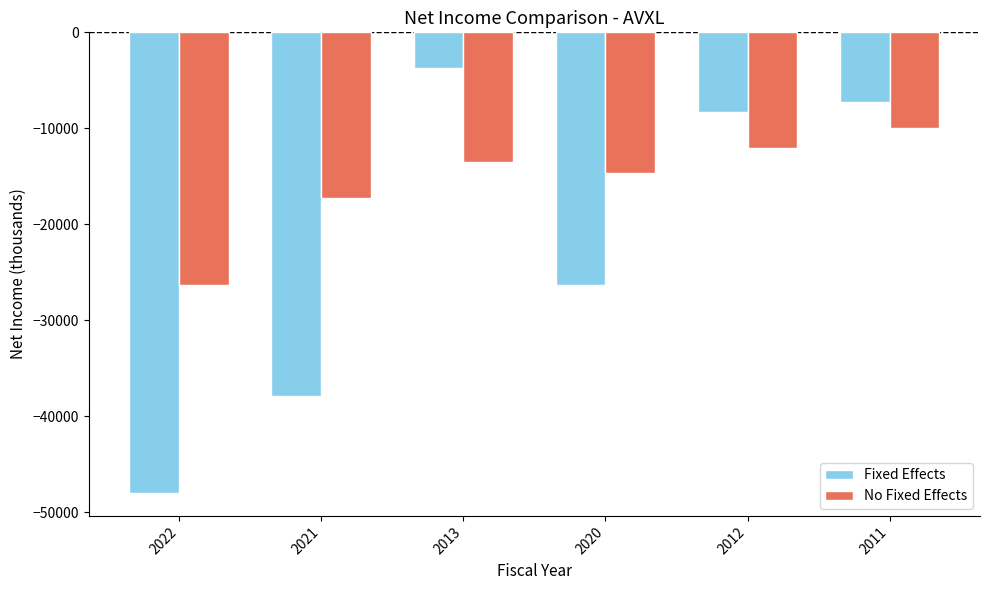

Rank the categories by No Fixed Effects value from highest to lowest.

2011, 2012, 2013, 2020, 2021, 2022